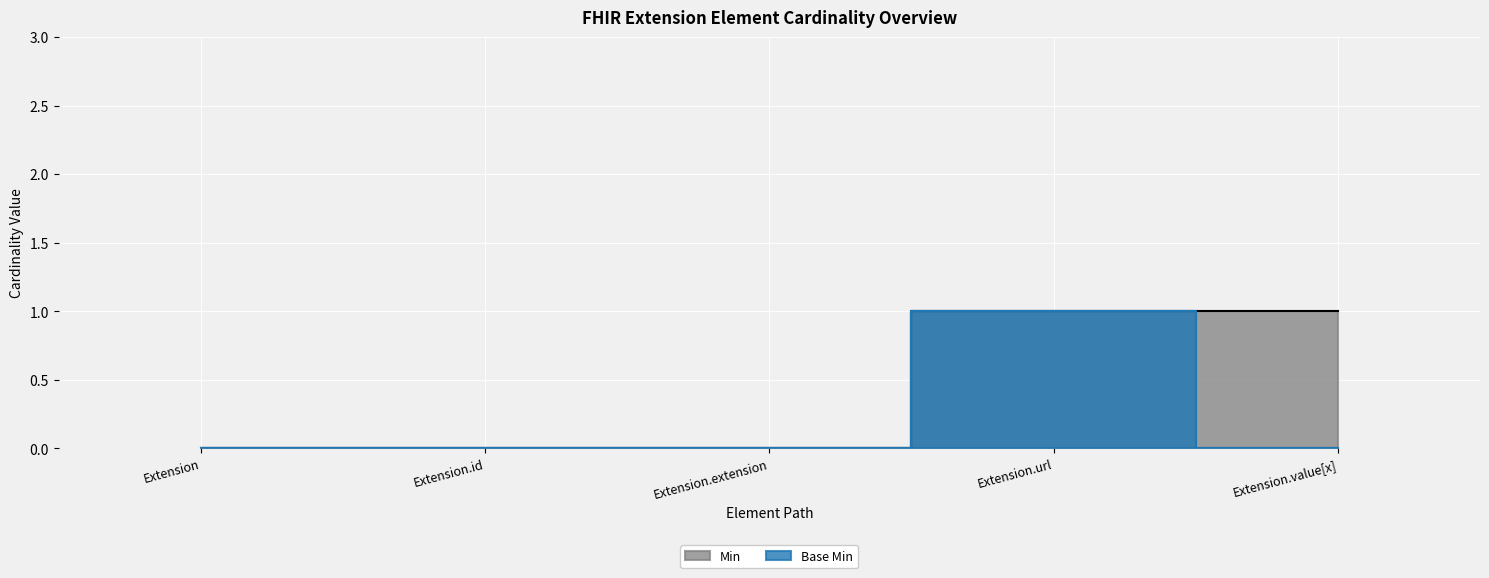

Reading left to right, what are all the values shown in this chart?

Min: Extension=0	Extension.id=0	Extension.extension=0	Extension.url=1	Extension.value[x]=1
Base Min: Extension=0	Extension.id=0	Extension.extension=0	Extension.url=1	Extension.value[x]=0